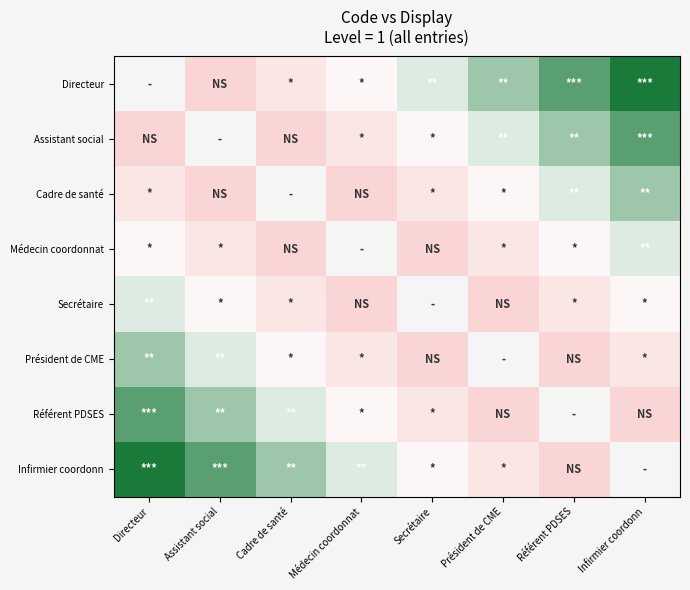

What is the difference between the maximum and minimum values in the Référent PDSES series?

5.0